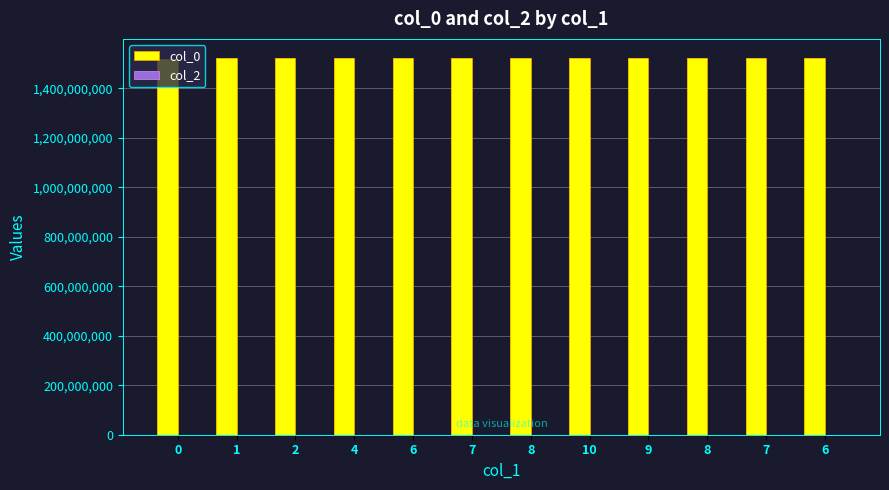

Is it true that col_0 equals 2573147105 at 8?

False